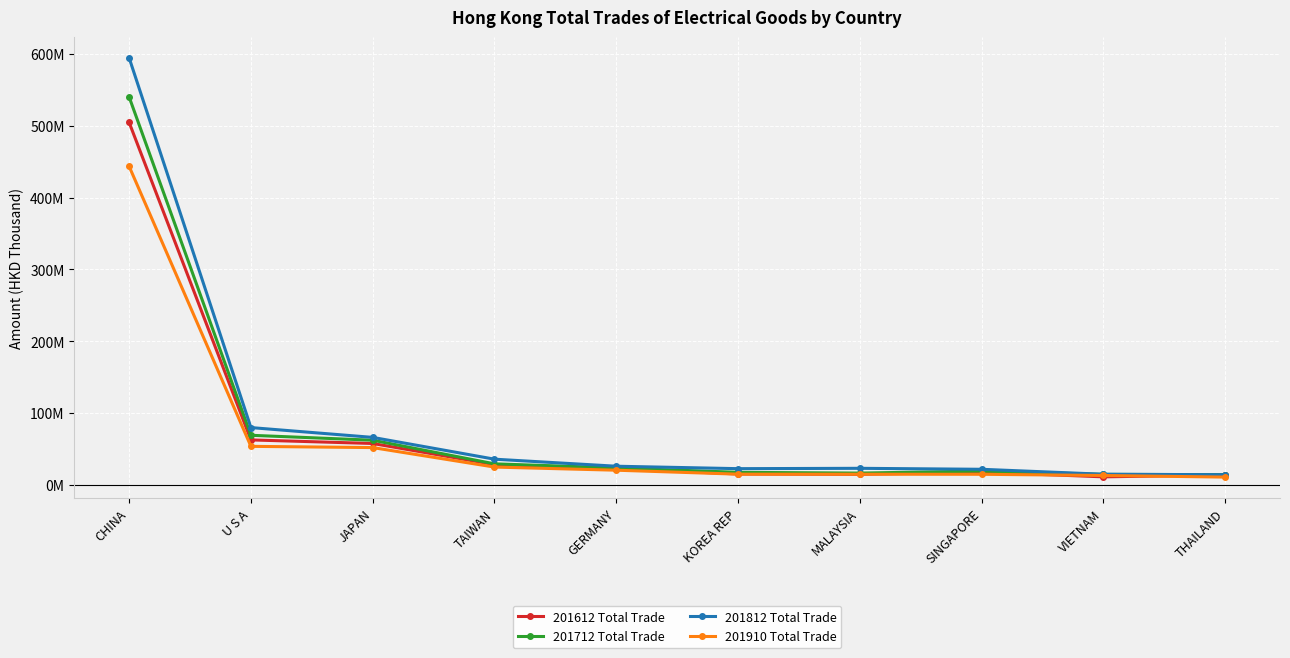

Read the 201612 Total Trade value at JAPAN.

57508897.5